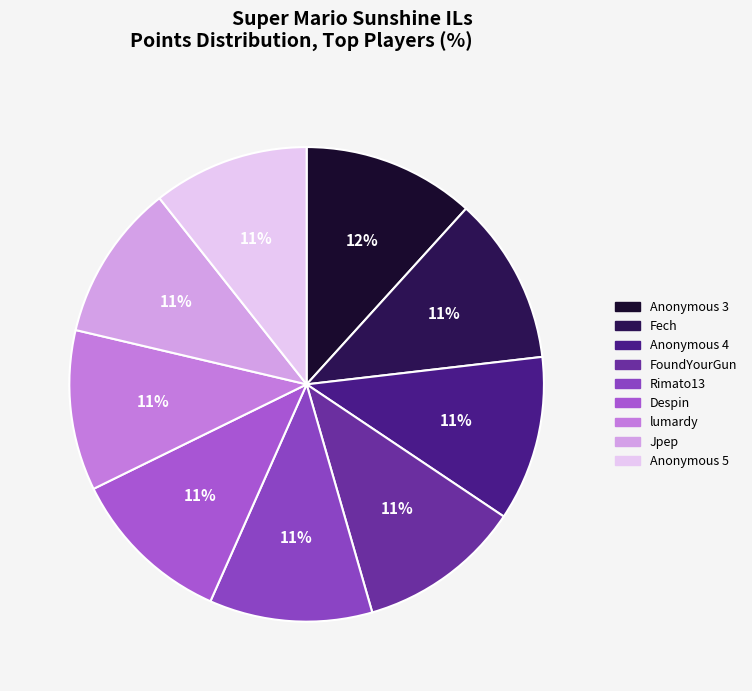

Does any single category account for the majority?

No